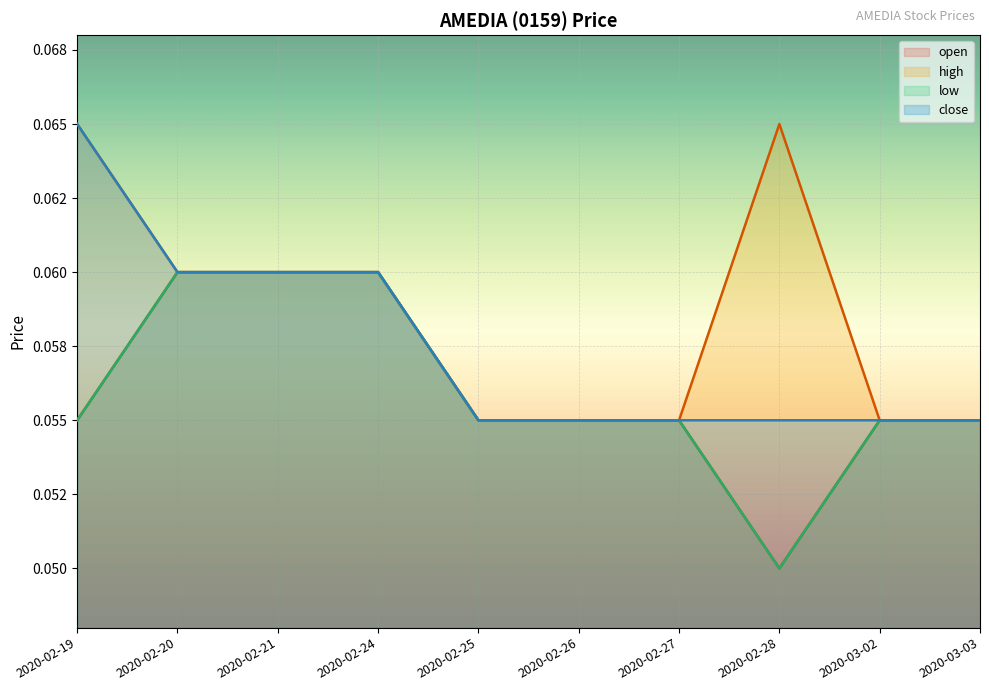

Count the close values in the range 0 to 1.

10